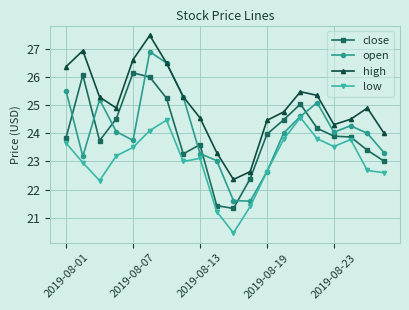

Does the chart have visible grid lines?

Yes